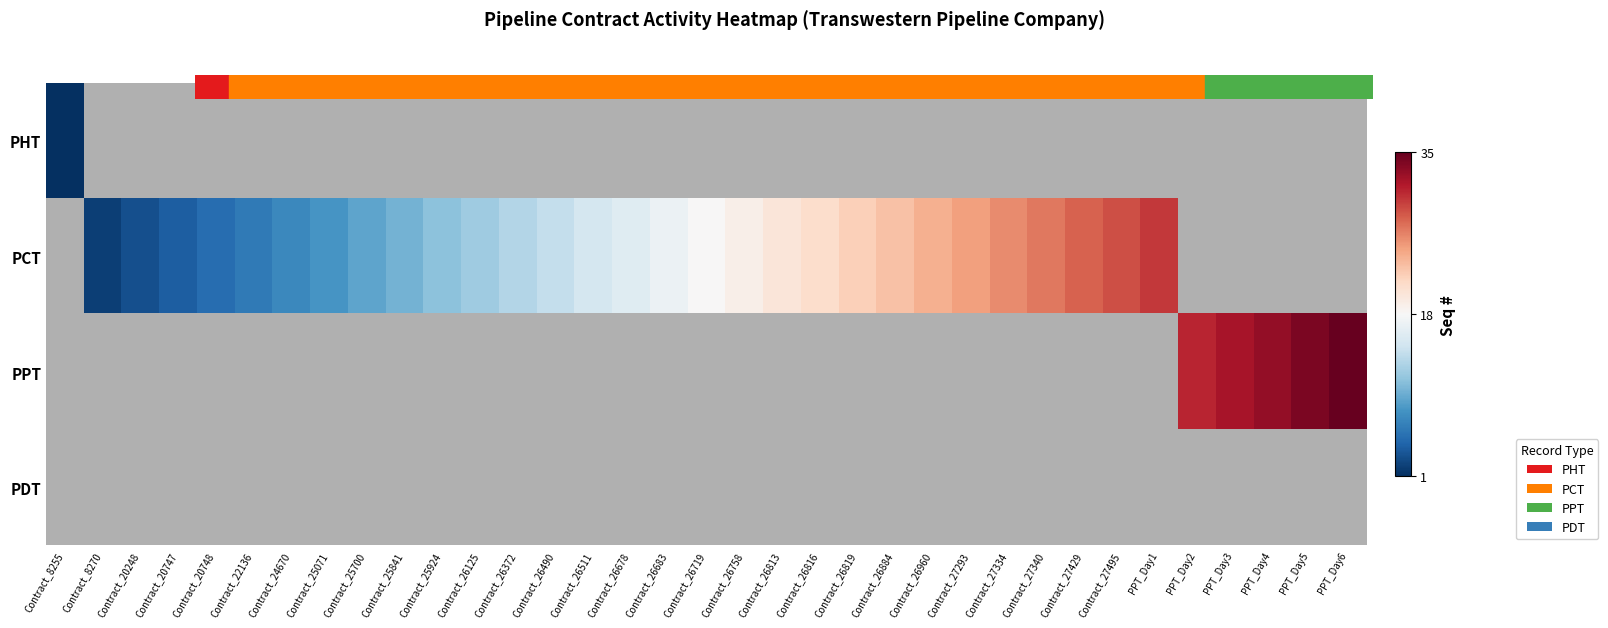

What is the maximum value shown in the chart?

35.0